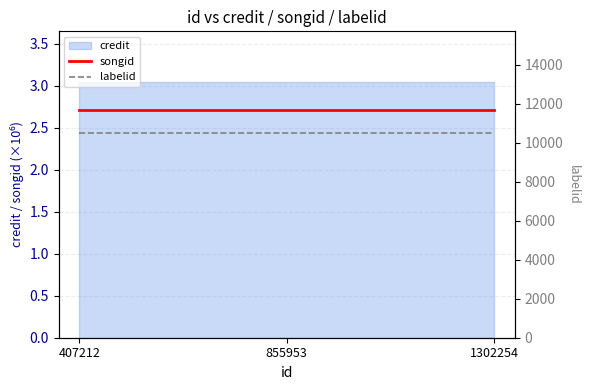

Is the value of labelid at 407212 greater than the value of songid at 1302254?

Yes